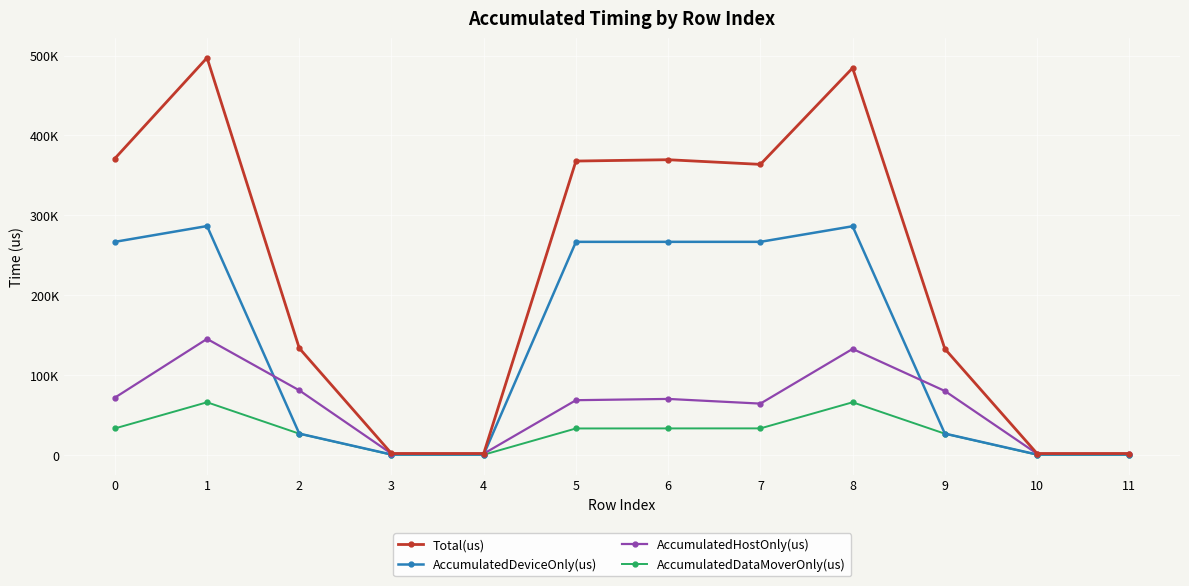

True or false: Total(us) has a value of 367816.0 at 5.

True